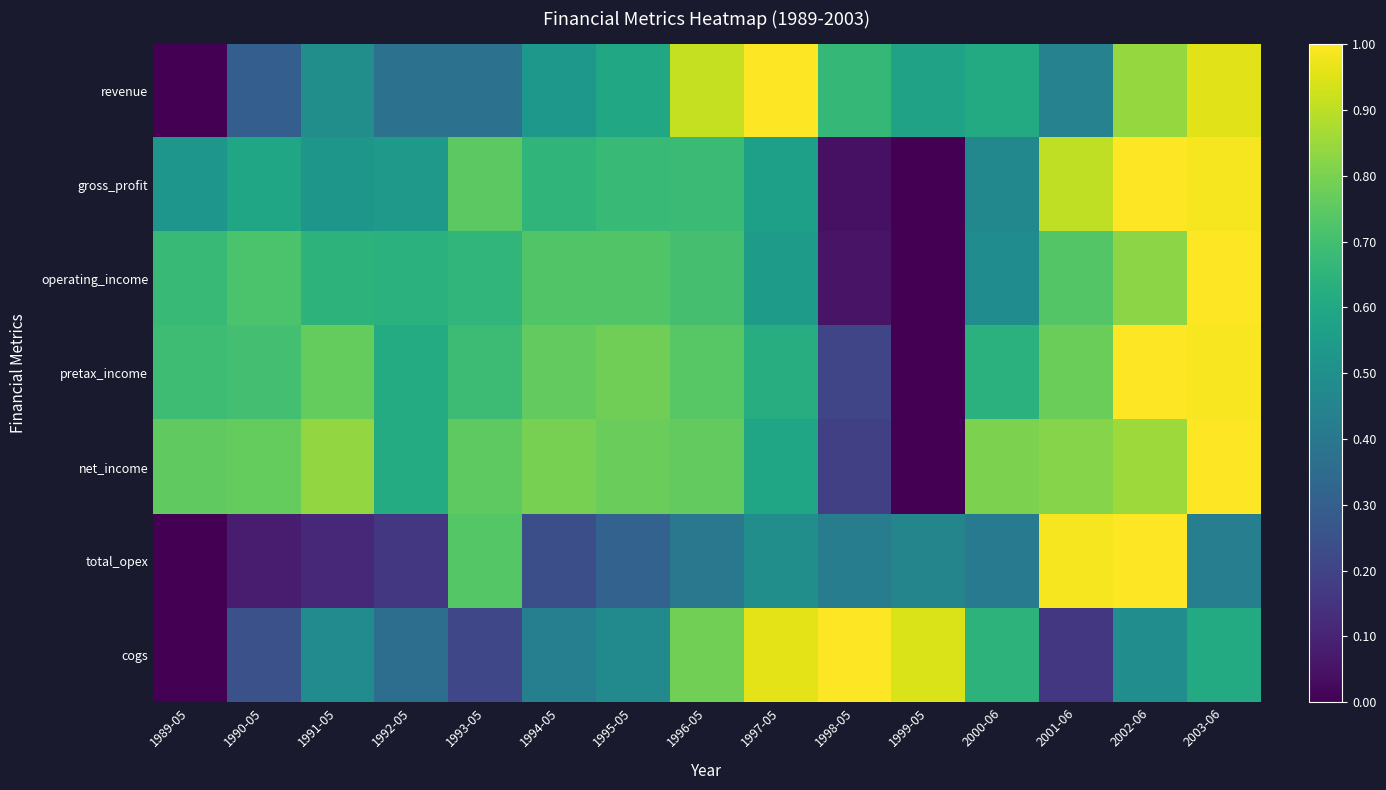

What is the total value across all series at 1993-05?

4.2